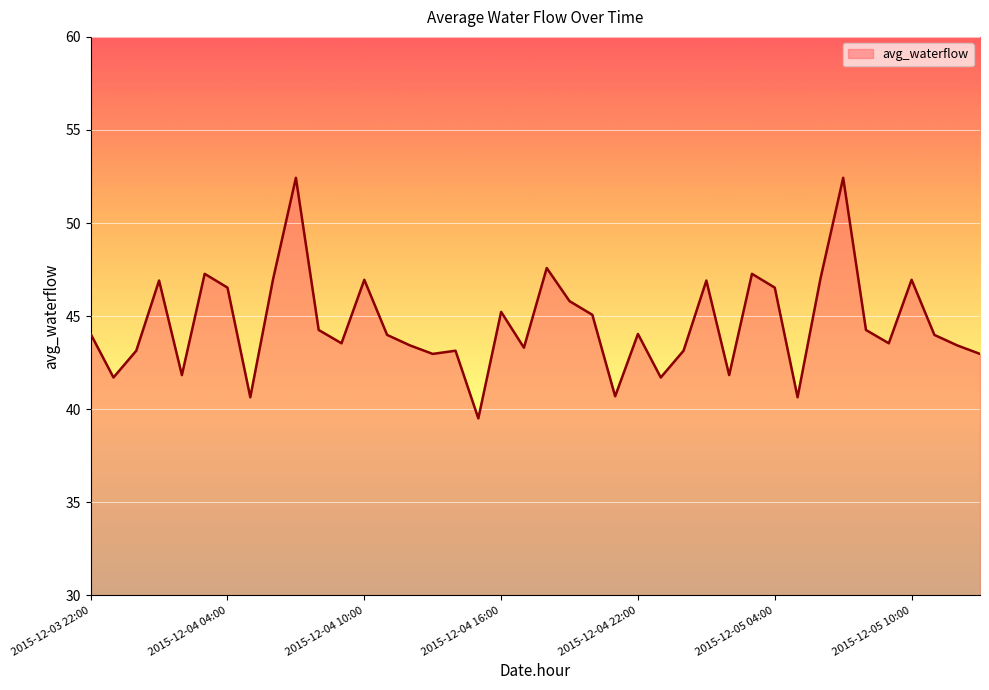

What is the difference between the maximum and minimum values?

12.9